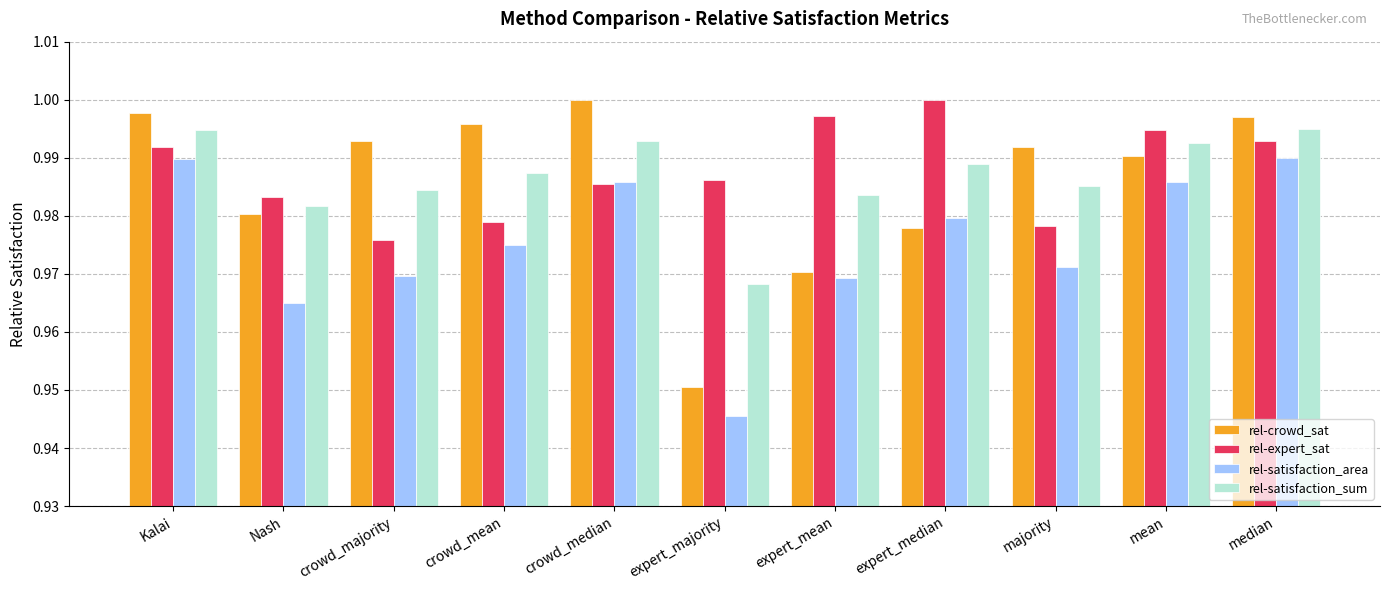

Which series changed the most between expert_mean and median?

rel-crowd_sat